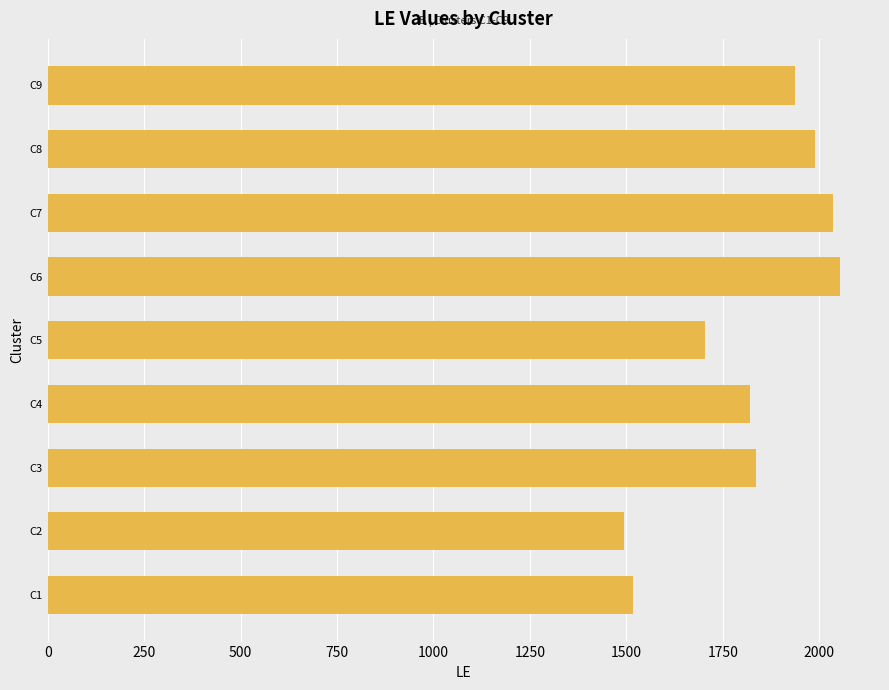

Reading bottom to top, transcribe all the data shown in this chart.

C1=1517	C2=1495	C3=1836	C4=1822	C5=1703	C6=2055	C7=2037	C8=1988	C9=1937